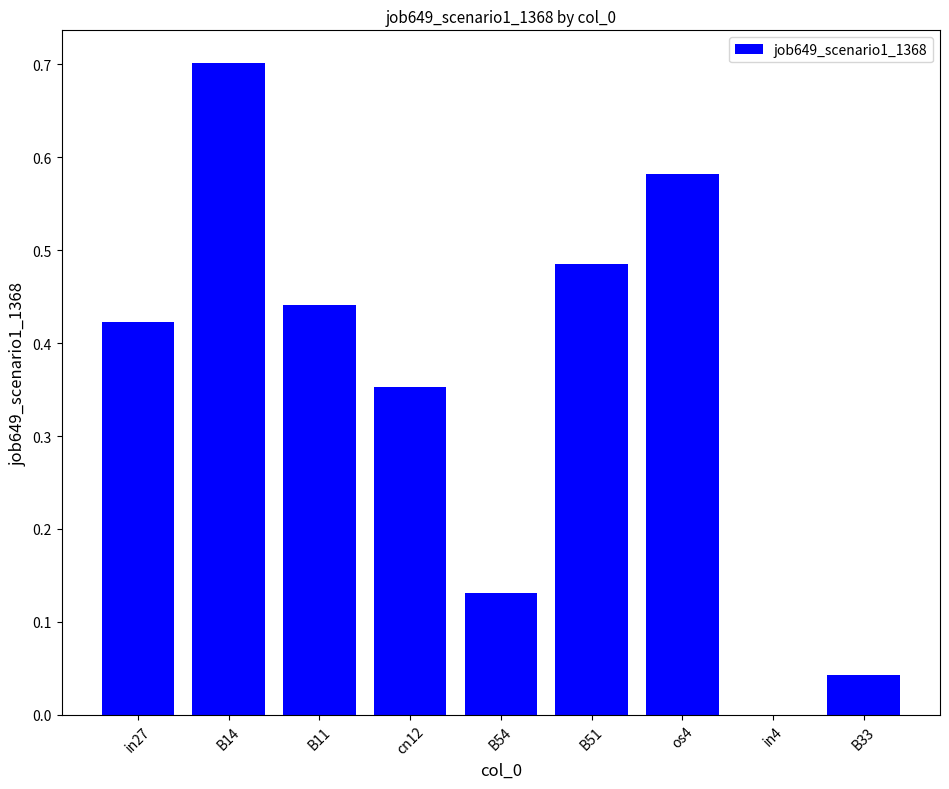

What is the change in value from in27 to B51?

+0.1